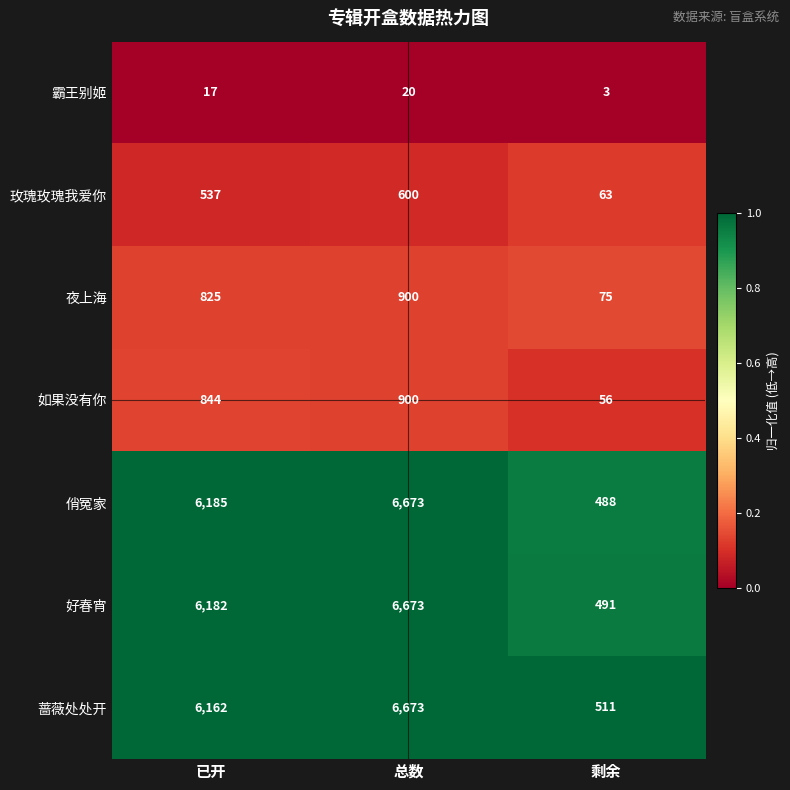

How many distinct data groups are displayed?

7